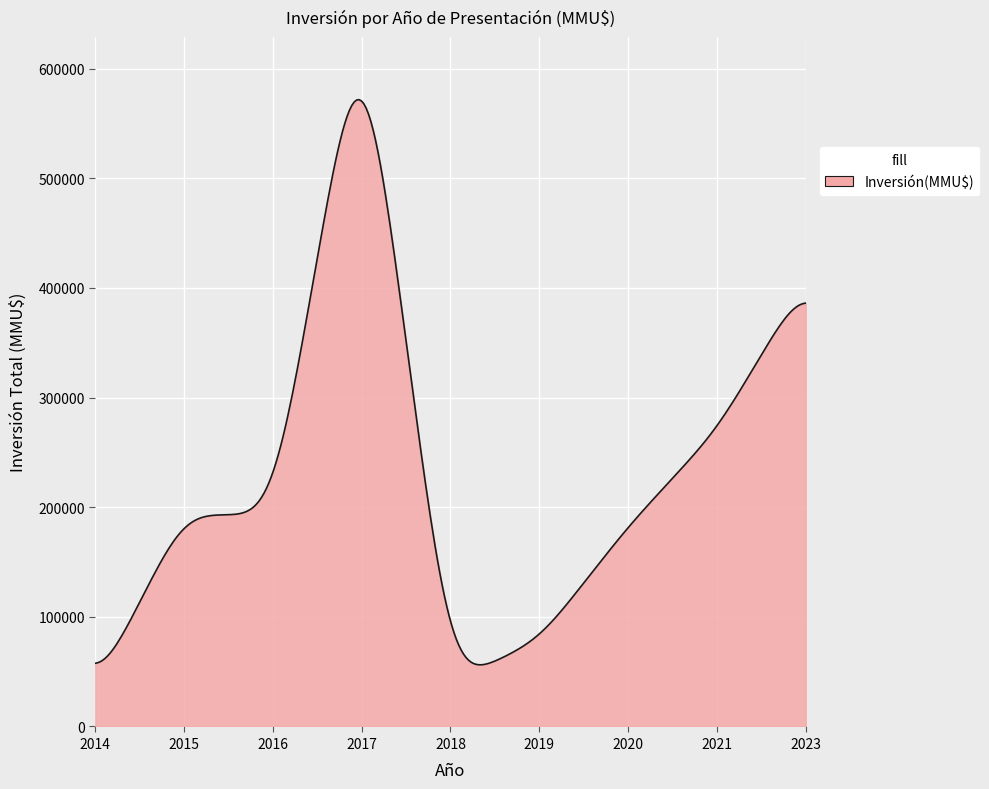

What is the greatest value displayed?

571688.6